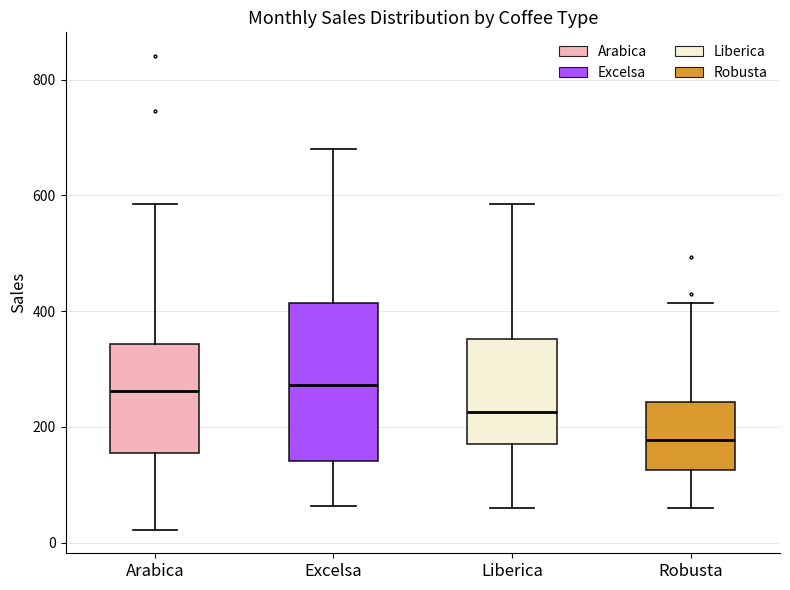

Reading left to right, transcribe this box plot: for each box, give where its median line is, the range the box spans, and where its two whiskers end, as read against the y-axis. The values are not printed on the chart, so give them approximately, as read against the axis.

Arabica: median 260, box 160 to 340, whiskers 20 to 580
Excelsa: median 280, box 140 to 420, whiskers 60 to 680
Liberica: median 220, box 180 to 360, whiskers 60 to 580
Robusta: median 180, box 120 to 240, whiskers 60 to 420